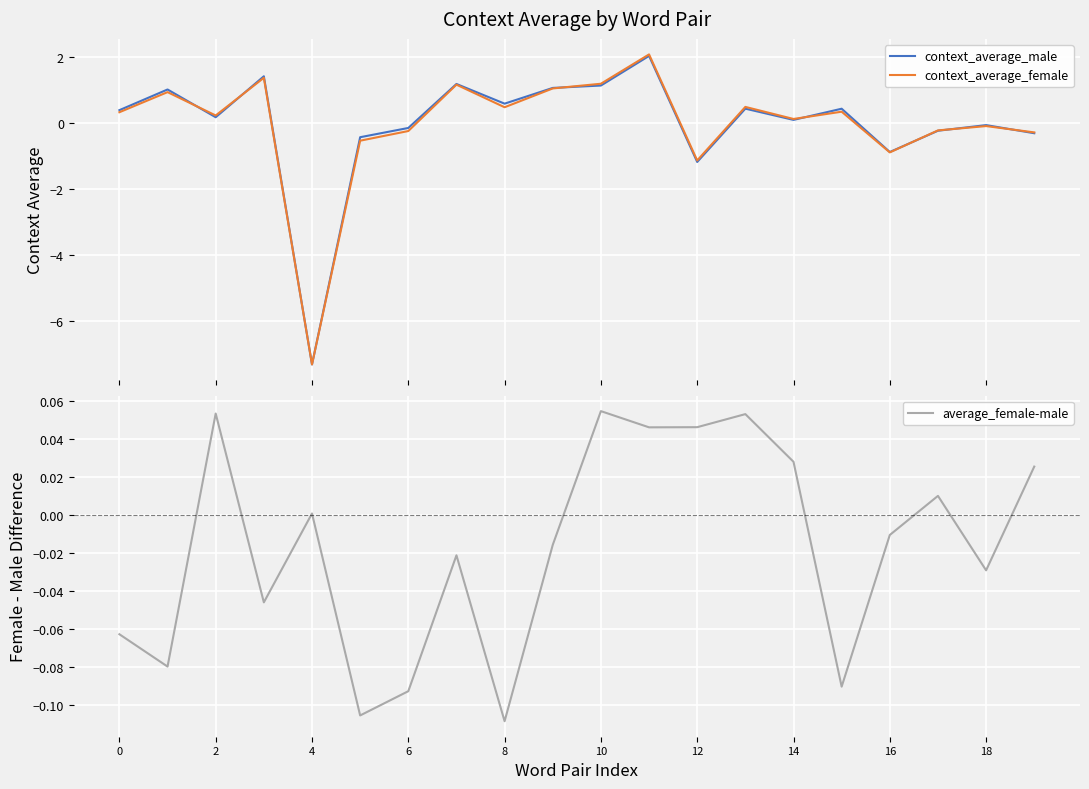

What is the maximum value for context_average_female?

2.1